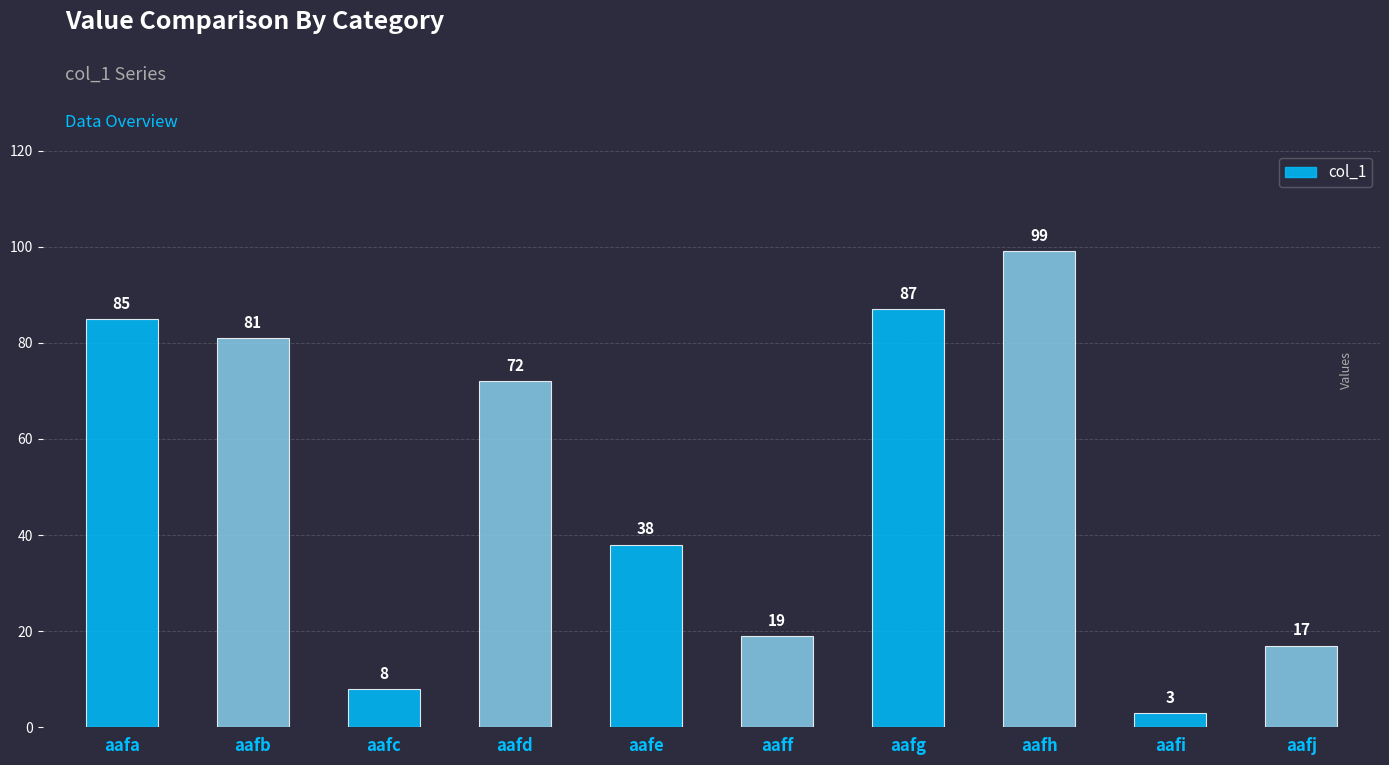

Where is the data nearest to the value 51?

aafe